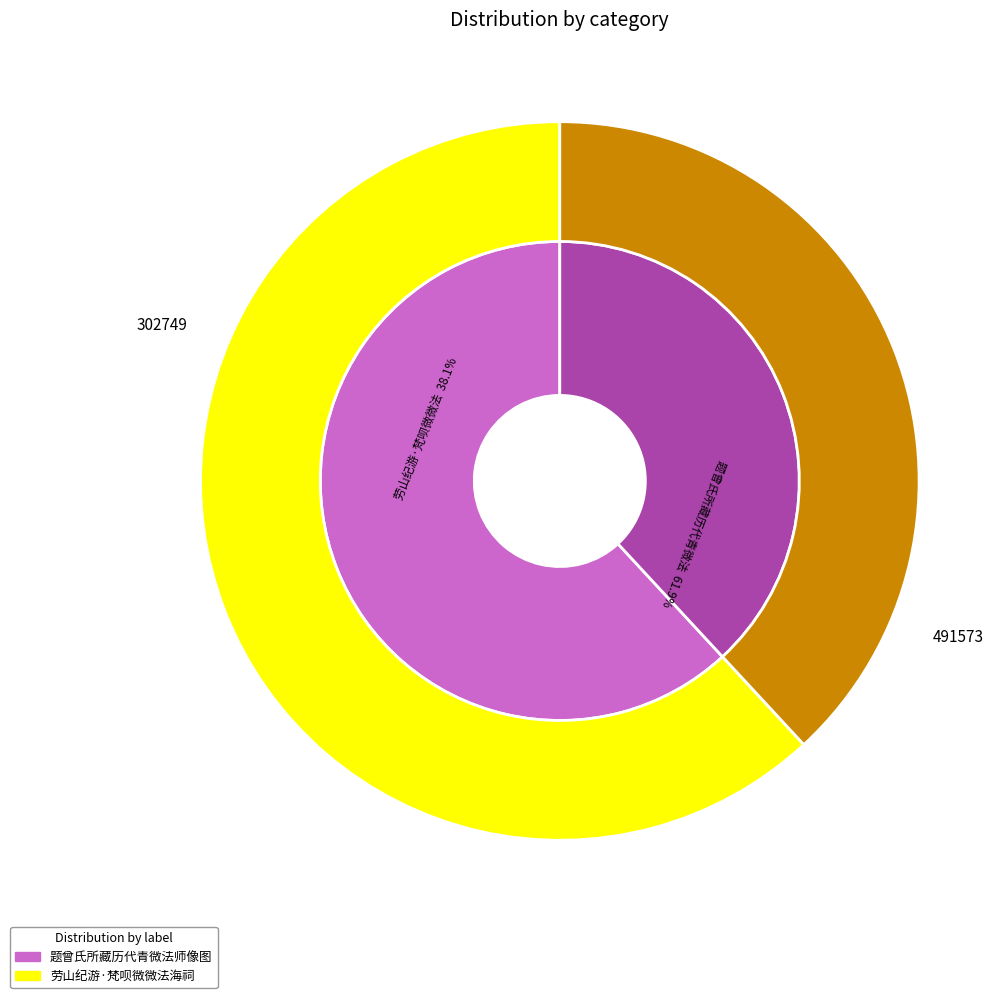

The 题曾氏所藏历代青微法师像图 slice represents 70% of the pie. True or false?

False